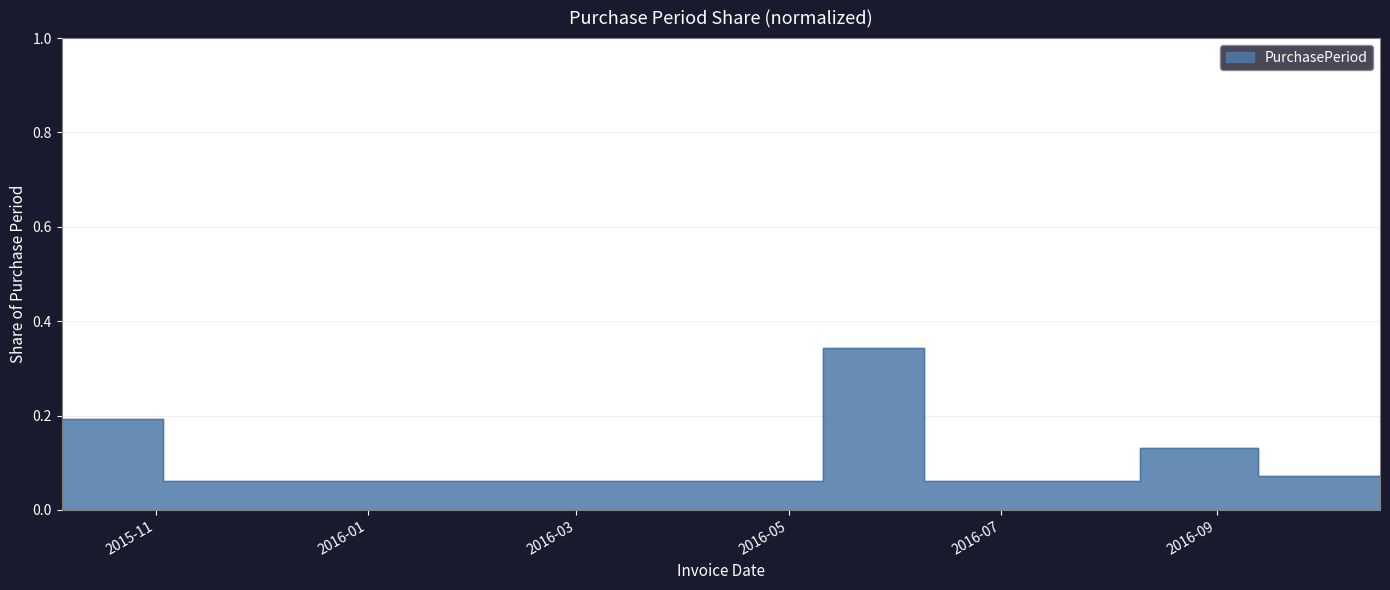

The chart shows a value of 0.0 at 2016-10-18. True or false?

False